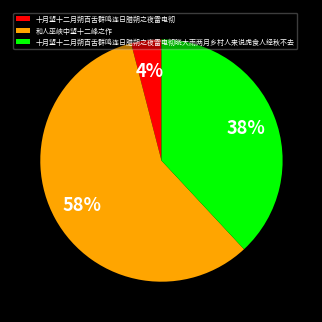

How many segments does this pie chart have?

3